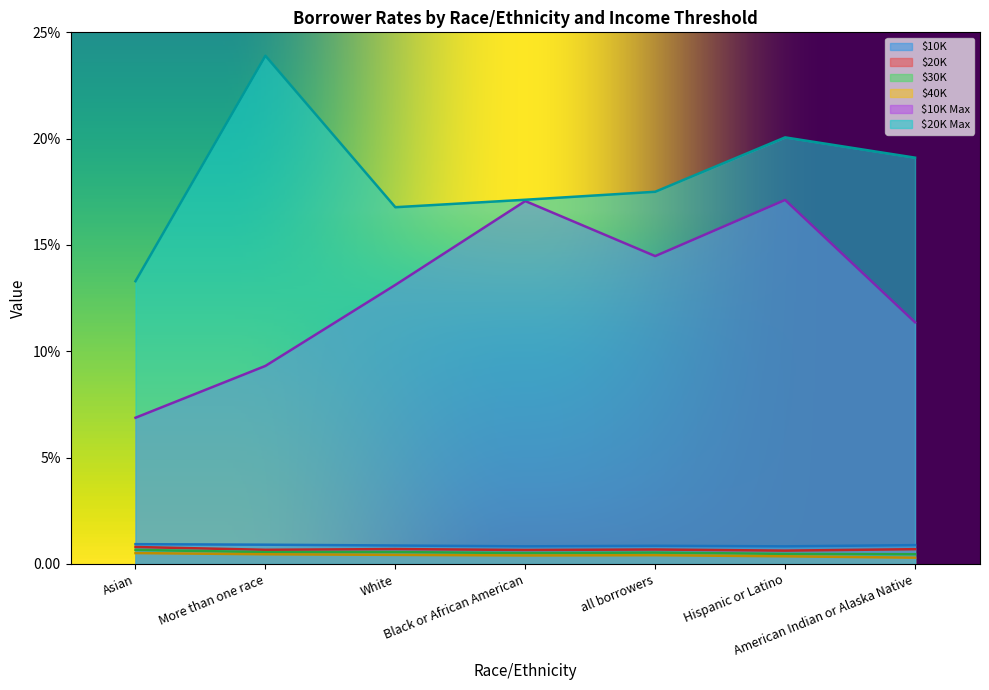

What is the difference between the maximum and minimum values in the $20K series?

0.2